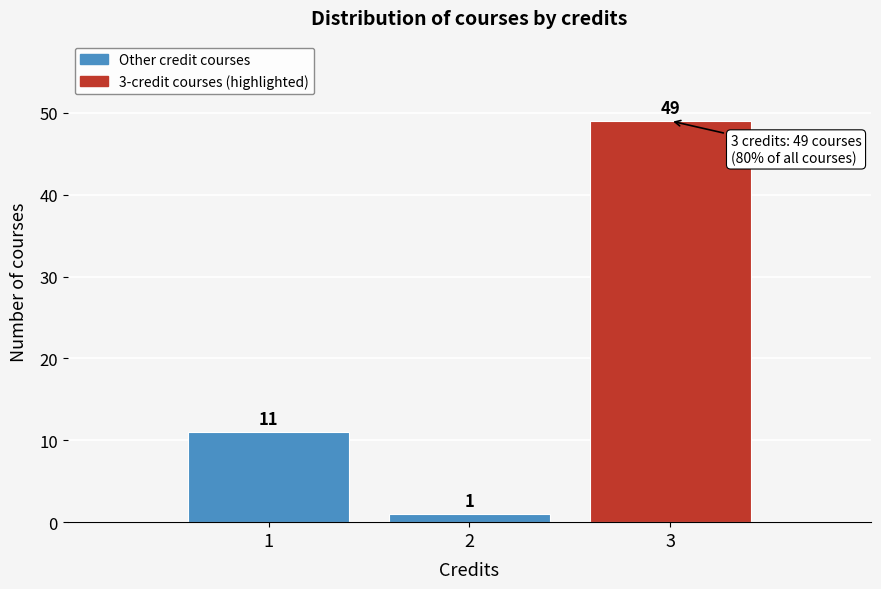

Reading left to right, list every bar in this chart as the range it spans on the x-axis followed by its height.

0.5 to 1.5: 11
1.5 to 2.5: 1
2.5 to 3.5: 49